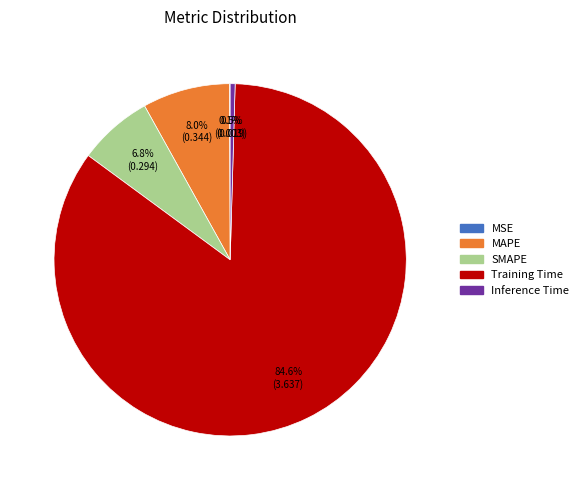

Which slice is the largest?

Training Time